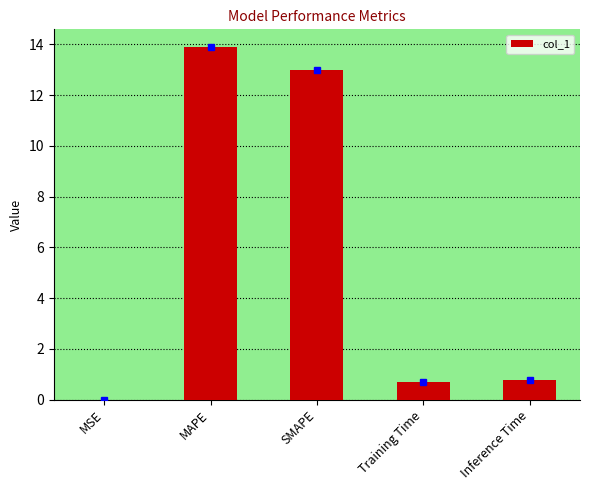

Which has a higher value, MAPE or Training Time?

MAPE